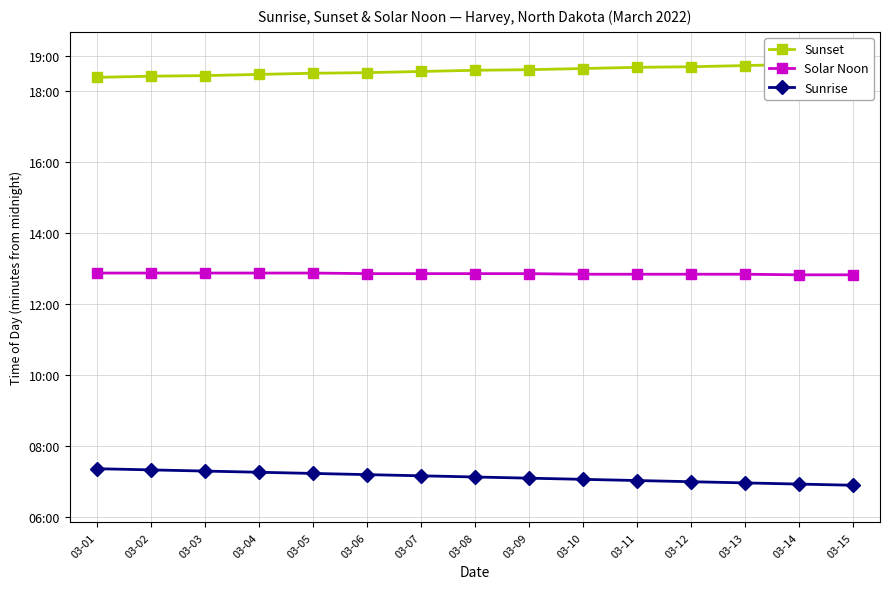

At which label does Solar Noon first exceed 771?

03-01